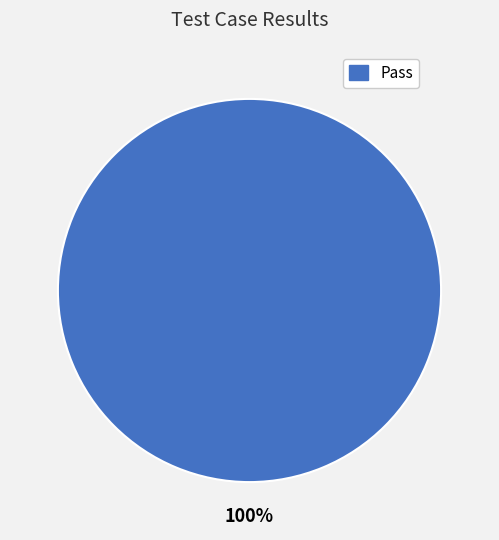

Is there a majority slice in this chart?

Yes